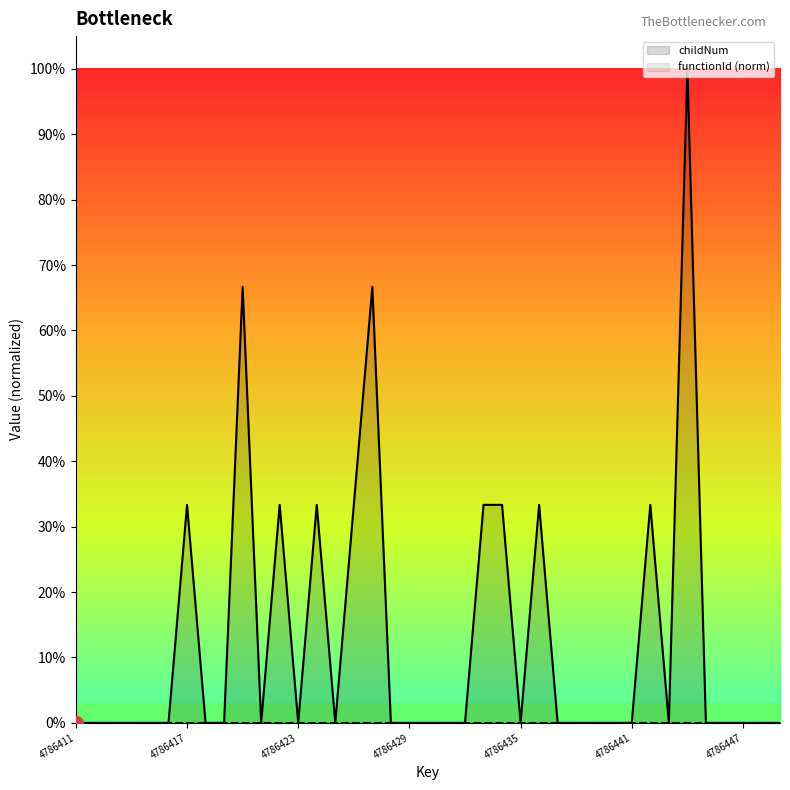

At which category does the chart reach its minimum across all series?

4786411